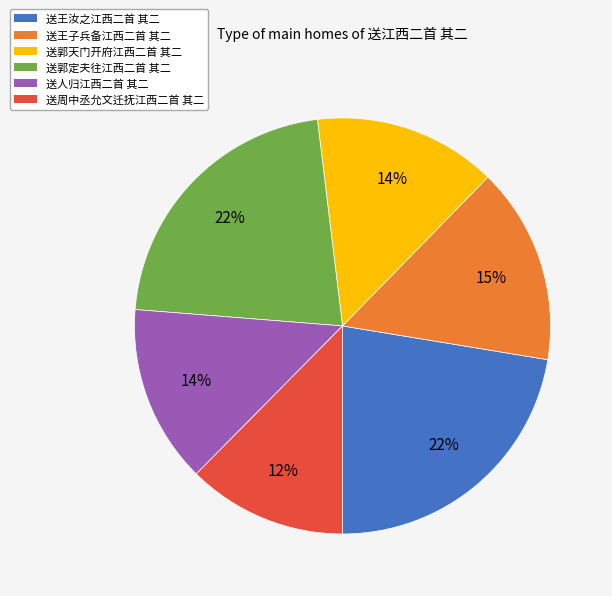

Which has a higher value, 送郭天门开府江西二首 其二 or 送郭定夫往江西二首 其二?

送郭定夫往江西二首 其二